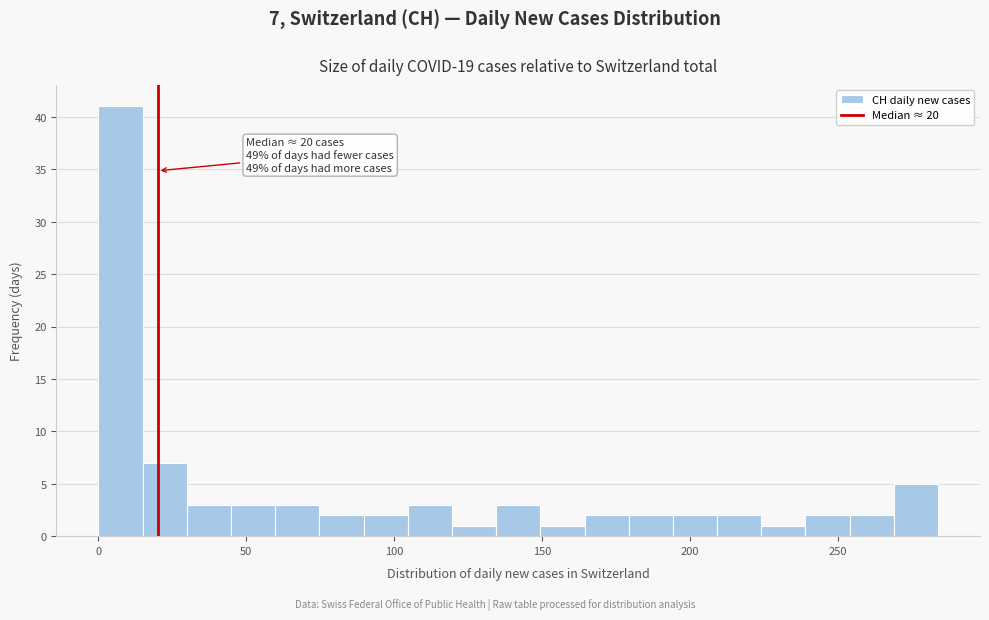

Read against the x-axis, roughly where is the centre of the tallest bar?

5